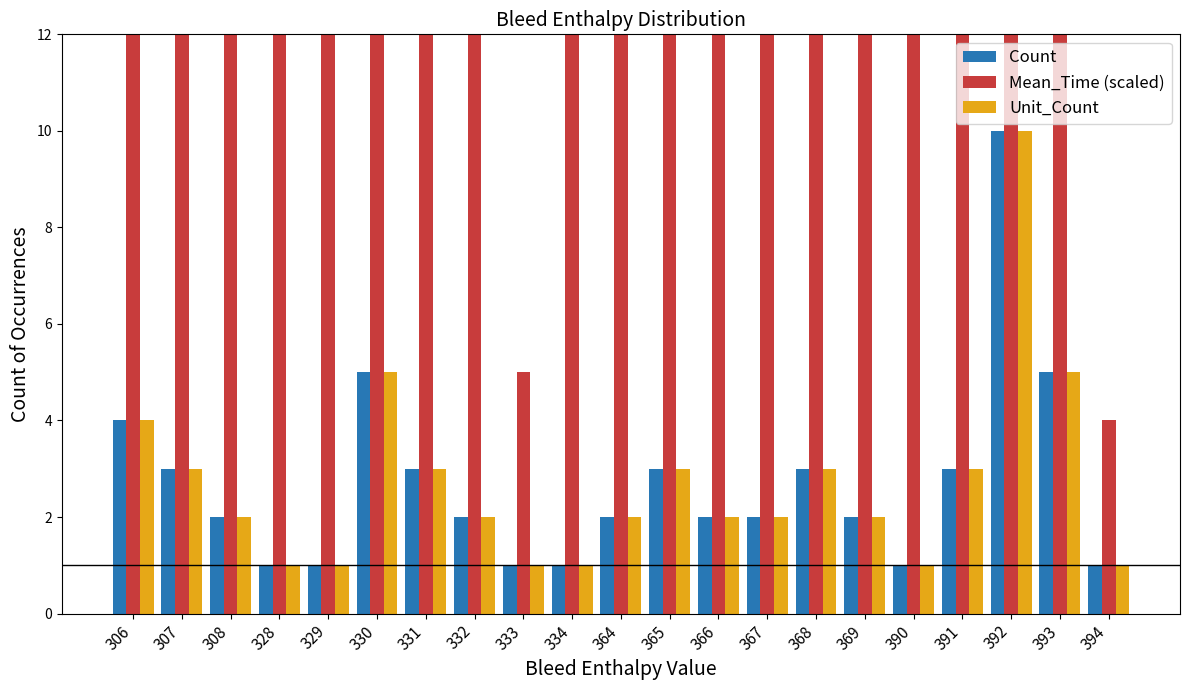

True or false: Count has a value of 1.0 at 390.

True